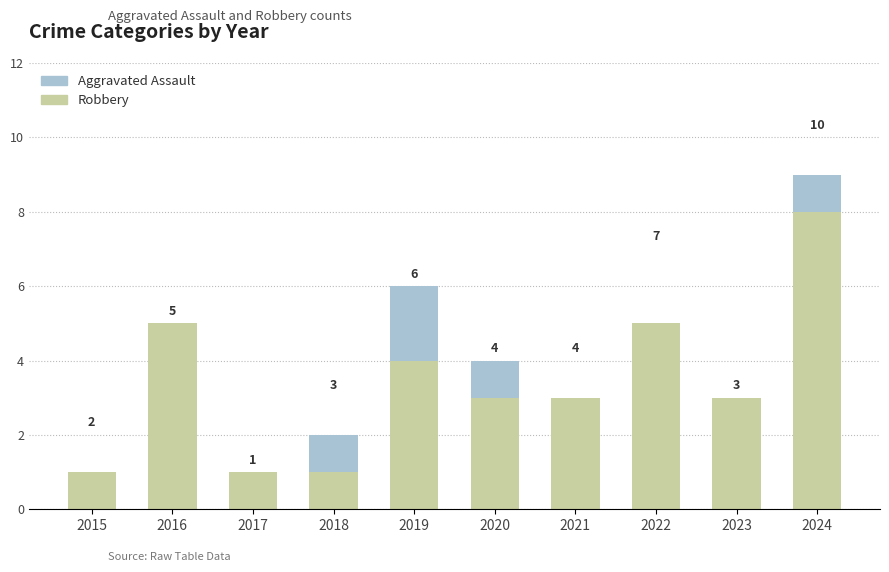

The Robbery series shows 3 at 2023. True or false?

True